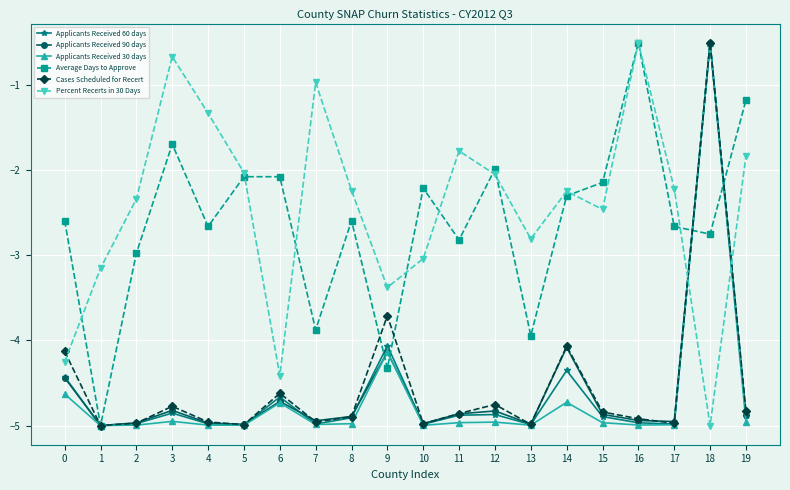

At which category is the sum across all series the highest?

18